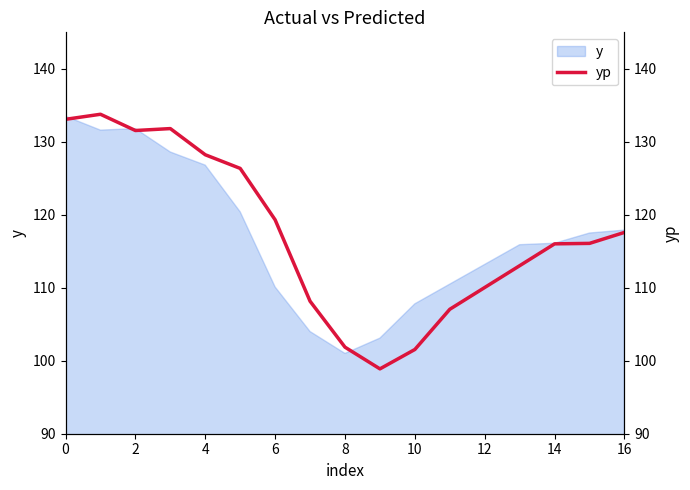

Between 9 and 13, which is larger?

13